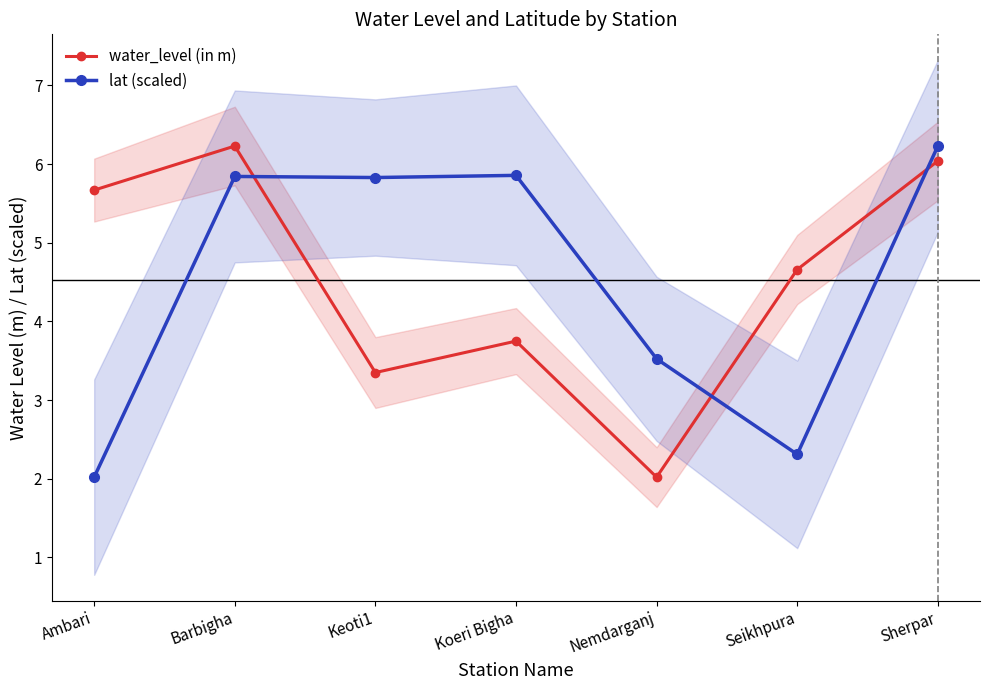

How many times do water_level (in m) and lat (scaled) cross each other?

3